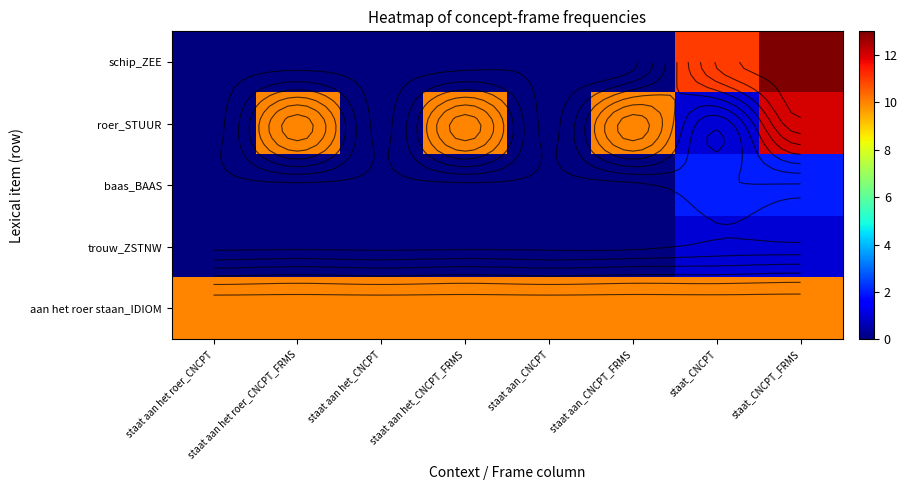

Which series has the largest range (max minus min)?

schip_ZEE